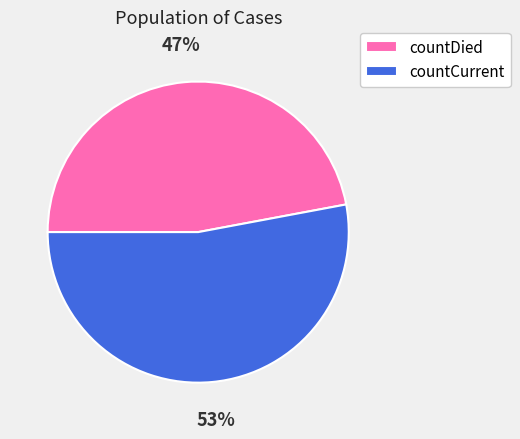

Is there a majority slice in this chart?

Yes